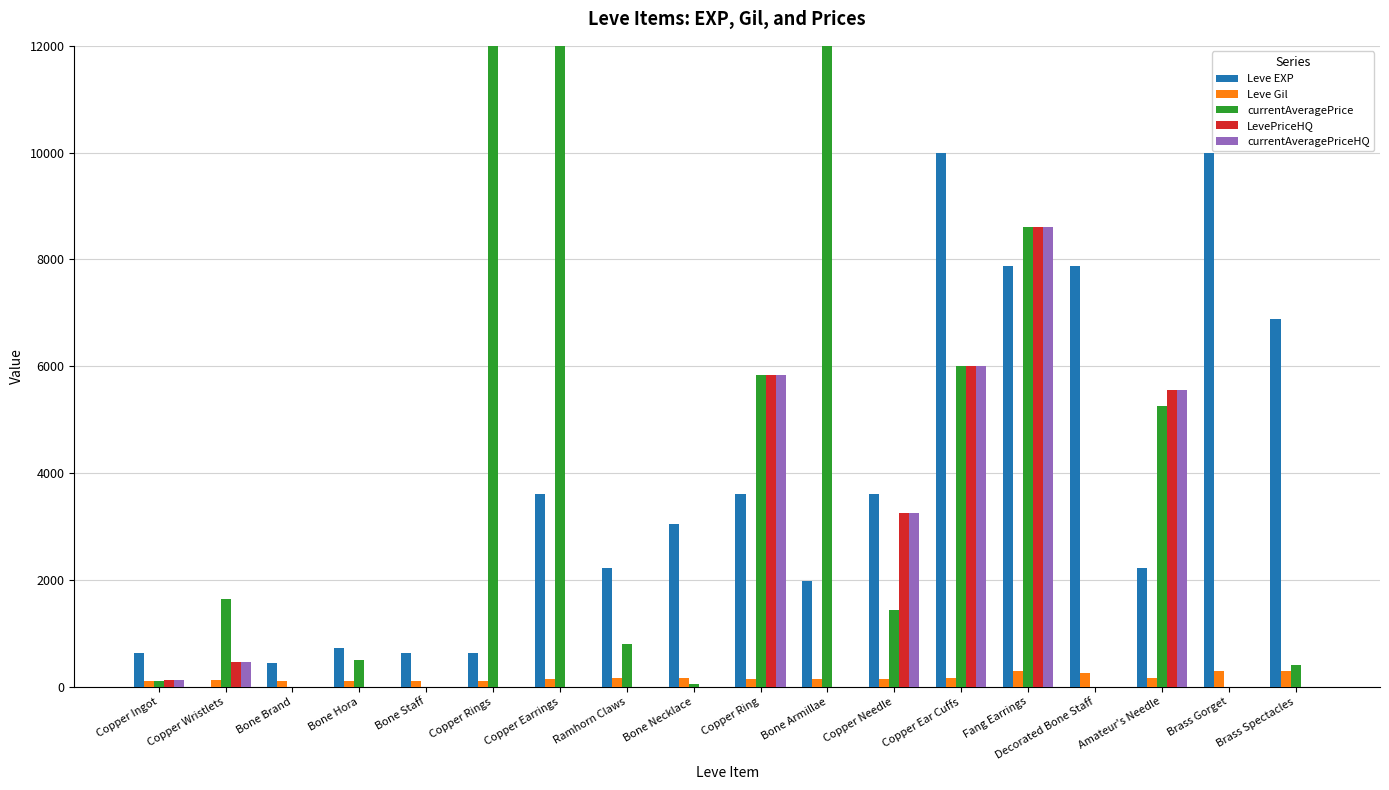

What is the approximate value of Leve EXP at Decorated Bone Staff, to the nearest 50?

7900